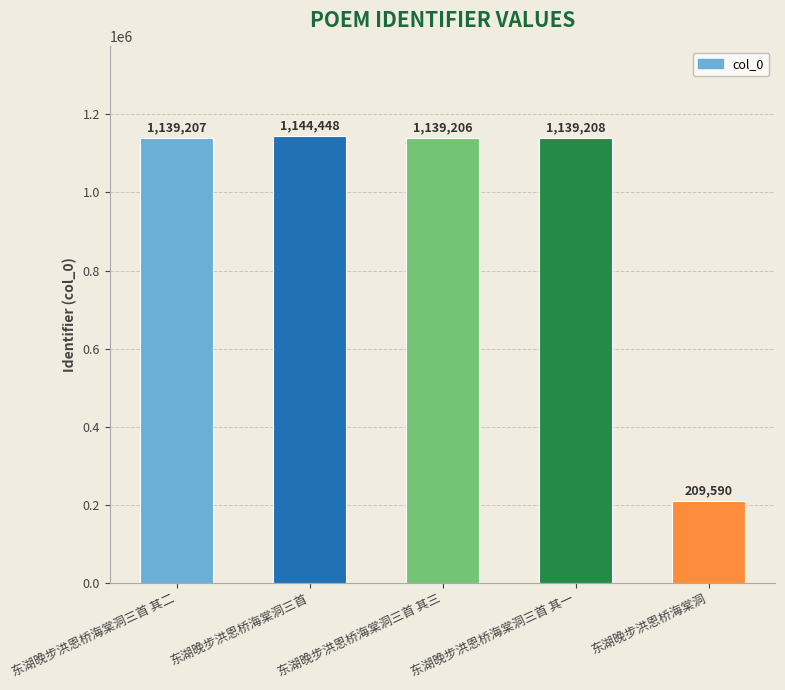

Rank the categories by value from lowest to highest.

东湖晚步洪恩桥海棠洞, 东湖晚步洪恩桥海棠洞三首 其三, 东湖晚步洪恩桥海棠洞三首 其二, 东湖晚步洪恩桥海棠洞三首 其一, 东湖晚步洪恩桥海棠洞三首